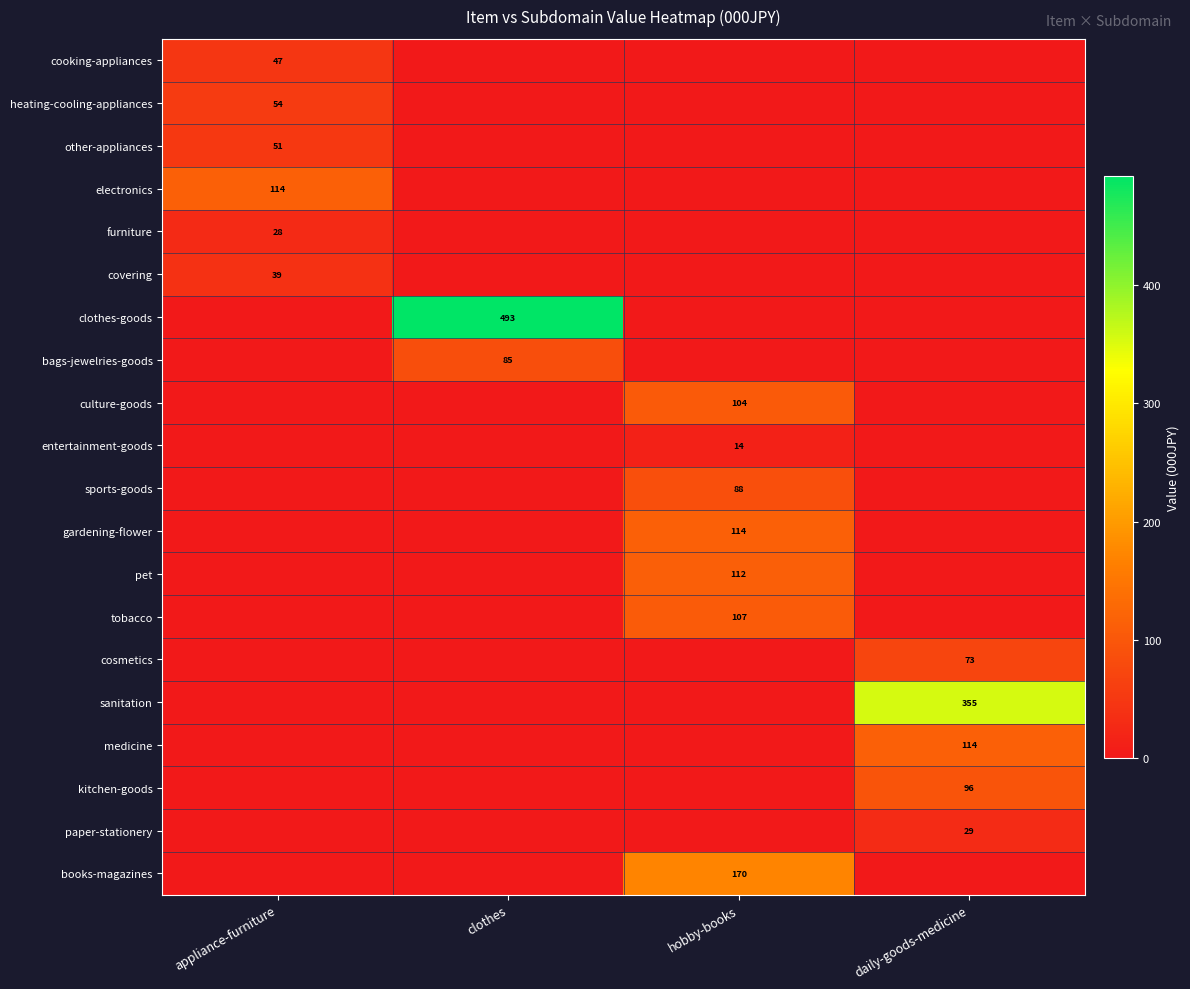

The clothes-goods series shows 493 at clothes. True or false?

True